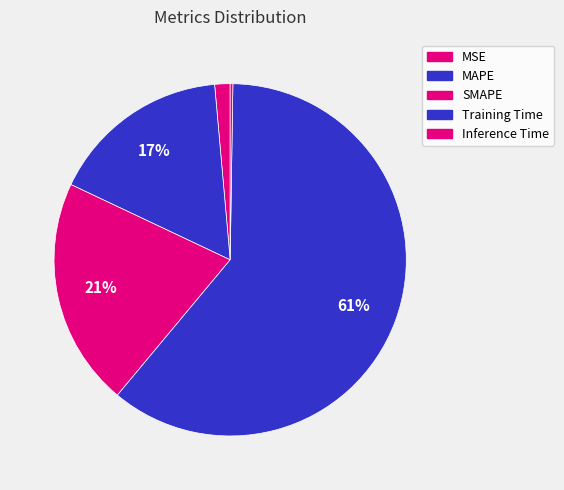

What is the majority slice?

Training Time